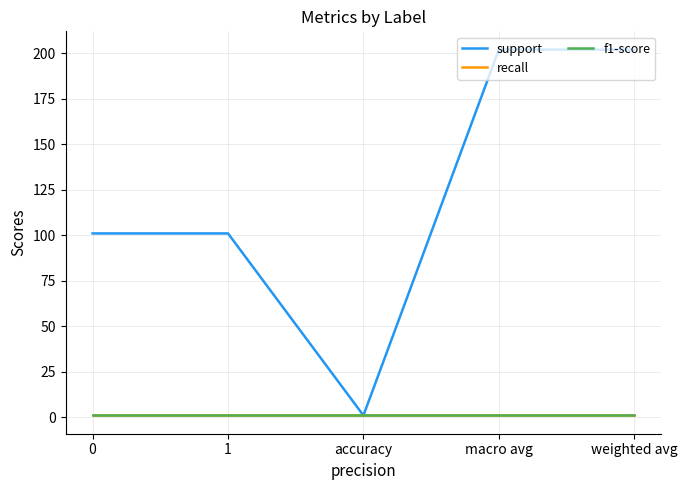

Reading left to right, extract all data points from this chart.

support: 0=101	1=101	accuracy=1	macro avg=202	weighted avg=202
recall: 0=1	1=1	accuracy=1	macro avg=1	weighted avg=1
f1-score: 0=1	1=1	accuracy=1	macro avg=1	weighted avg=1